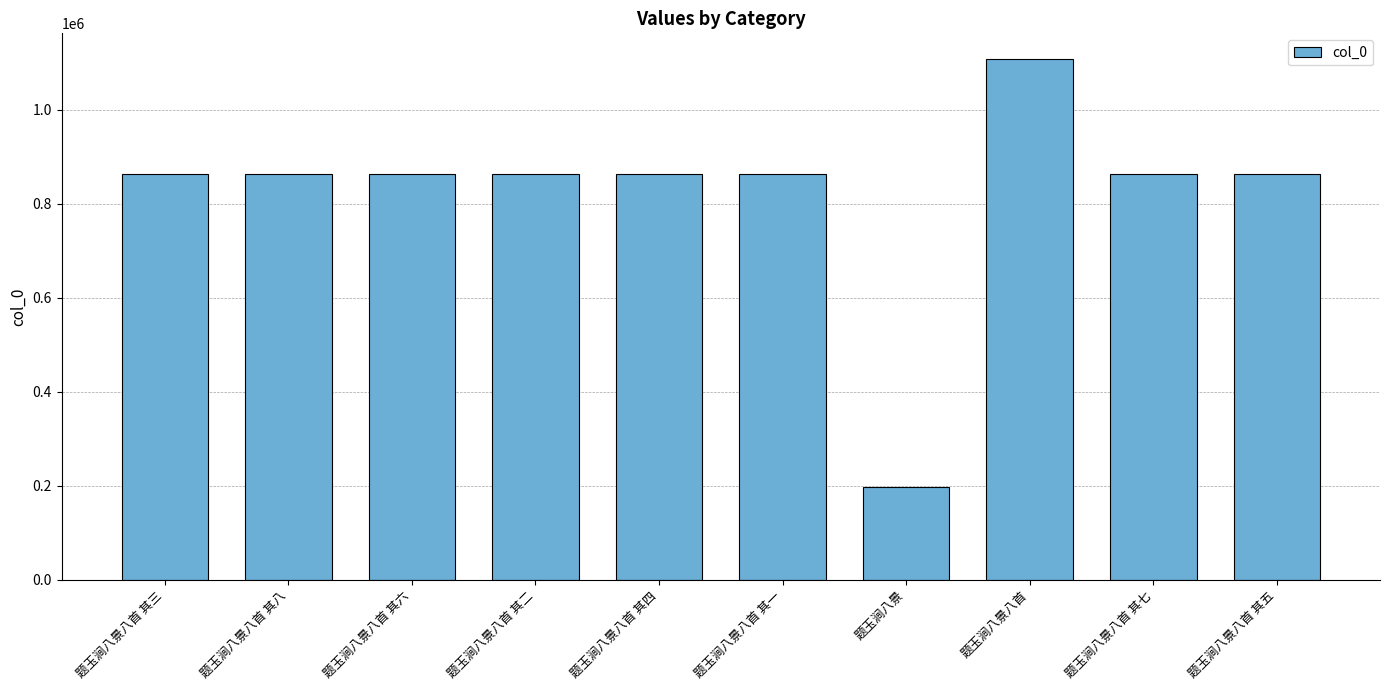

What is the minimum value shown in the chart?

197653